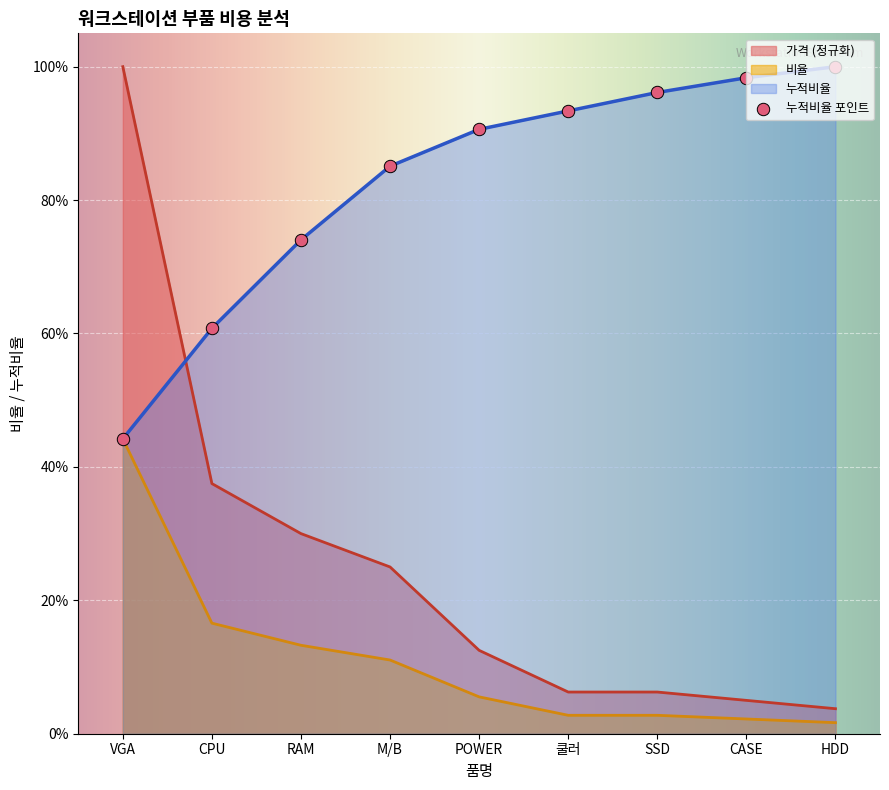

Which series reaches the maximum Y coordinate?

누적비율